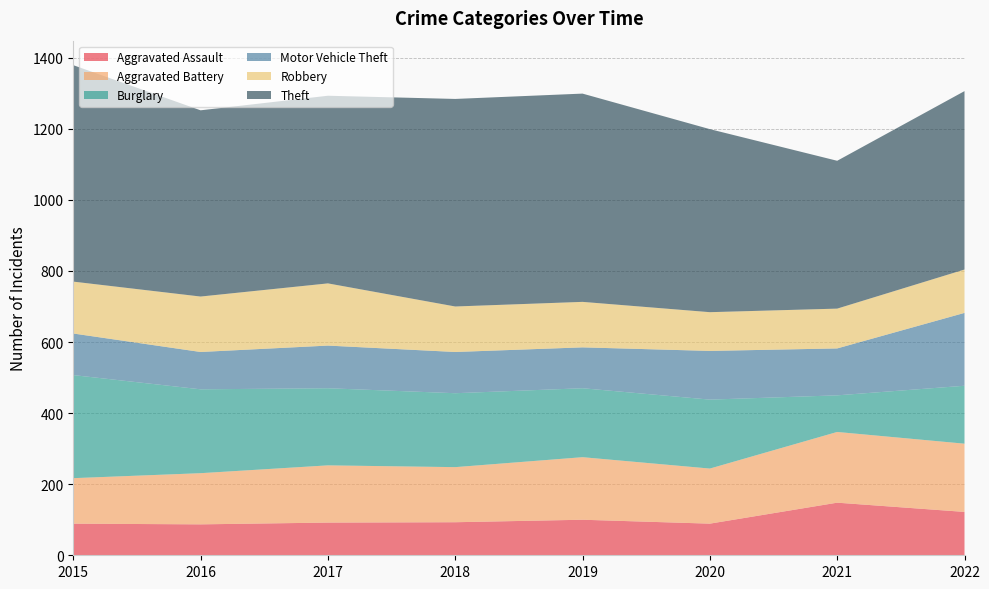

Reading left to right, transcribe all the data shown in this chart.

Aggravated Assault: 2015=89	2016=87	2017=92	2018=93	2019=100	2020=89	2021=148	2022=122
Aggravated Battery: 2015=128	2016=144	2017=161	2018=155	2019=176	2020=155	2021=199	2022=192
Burglary: 2015=290	2016=236	2017=217	2018=208	2019=194	2020=194	2021=103	2022=163
Motor Vehicle Theft: 2015=117	2016=105	2017=120	2018=116	2019=115	2020=137	2021=132	2022=205
Robbery: 2015=146	2016=156	2017=175	2018=128	2019=128	2020=109	2021=112	2022=122
Theft: 2015=609	2016=524	2017=528	2018=584	2019=586	2020=515	2021=416	2022=502